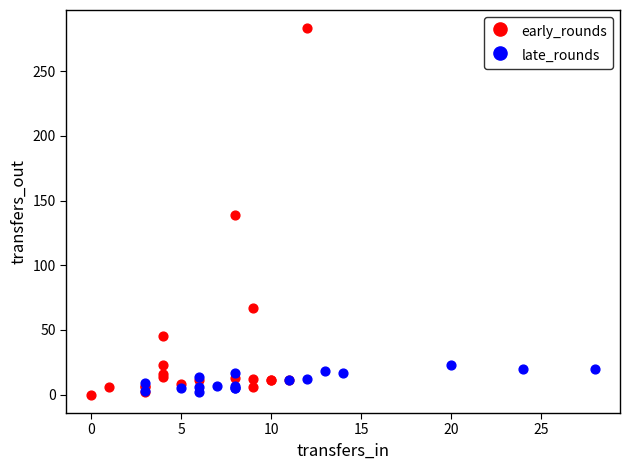

Which series reaches the maximum Y coordinate?

early_rounds